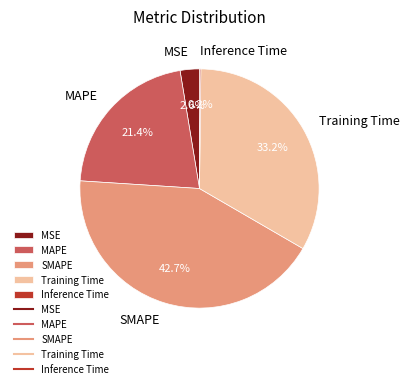

Between SMAPE and Training Time, which is larger?

SMAPE